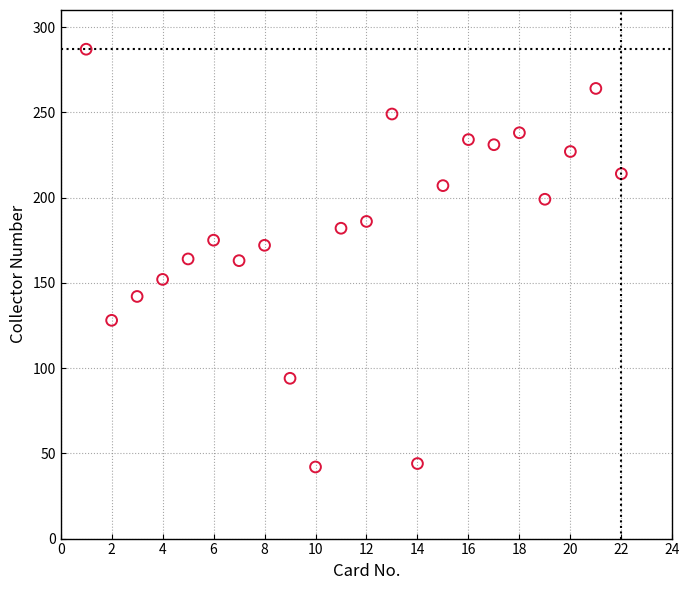

What is the range of Y values (max minus min)?

245